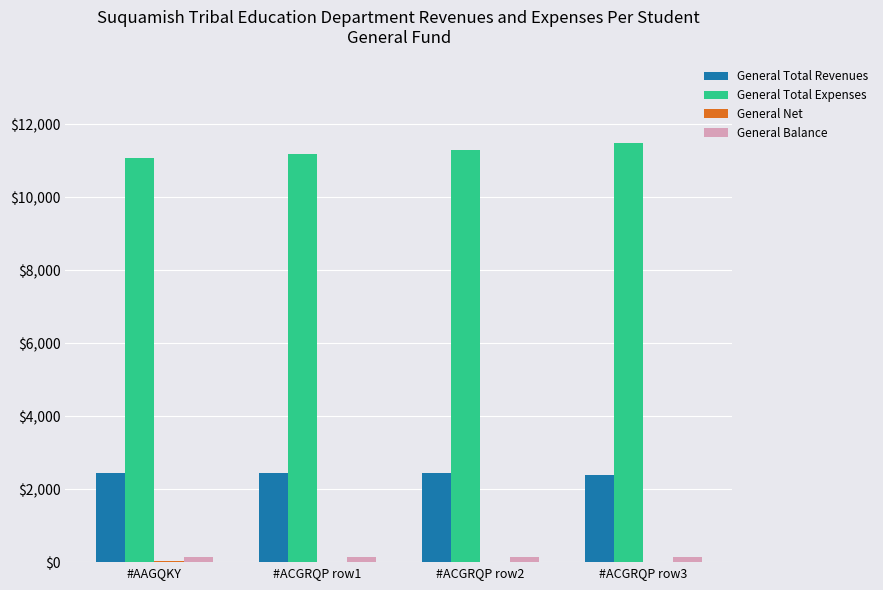

The General Total Revenues series shows 3532.8 at #ACGRQP row3. True or false?

False